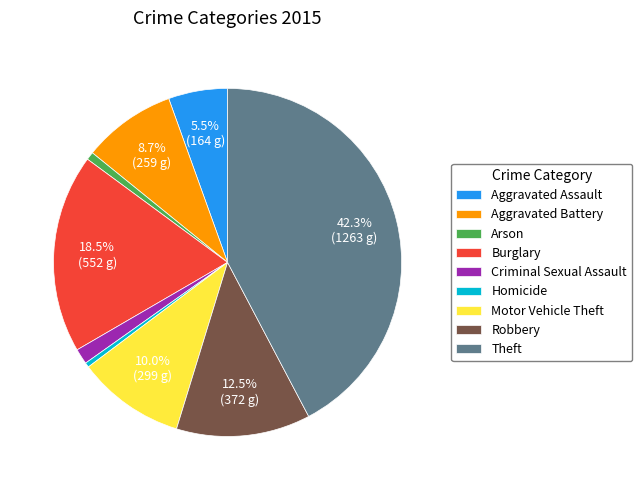

Is it true that Theft is 36% of the pie?

False